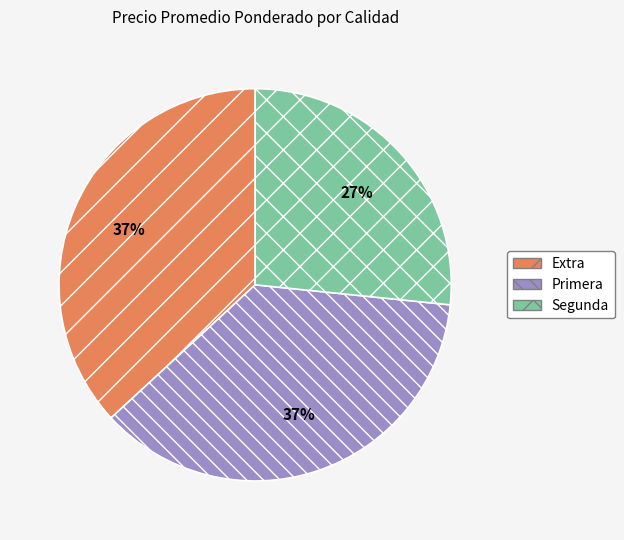

What is the smallest slice in the pie chart?

Segunda